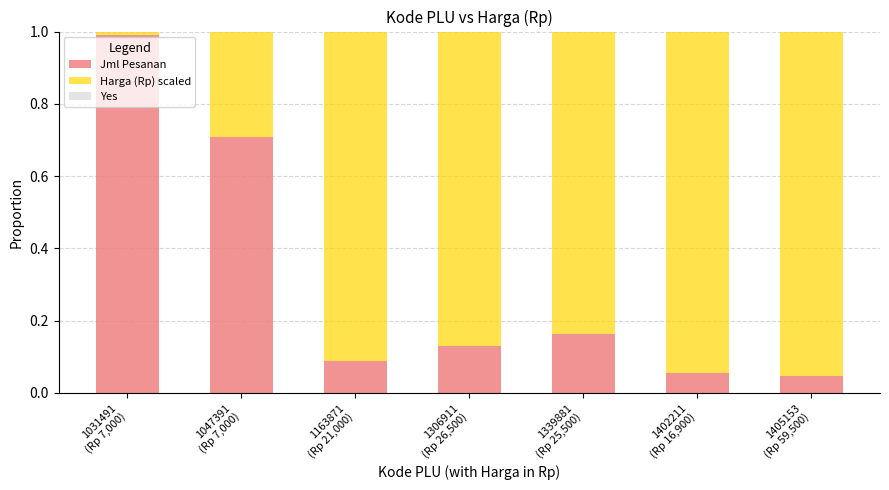

What is the difference between the second highest and second lowest values in the Jml Pesanan series?

0.7